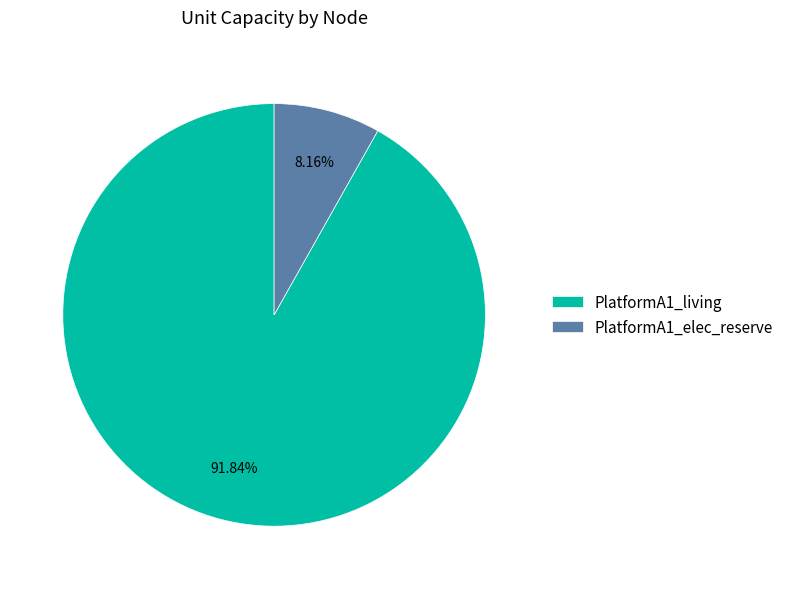

Which has a higher value, PlatformA1_elec_reserve or PlatformA1_living?

PlatformA1_living